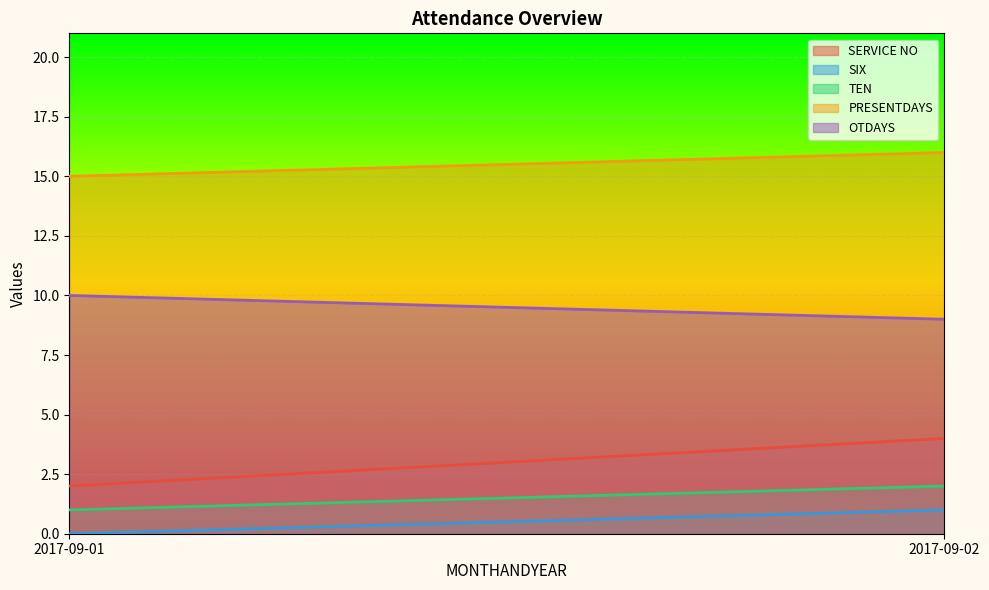

List the series in order of their peak value, lowest first.

SIX, TEN, SERVICE NO, OTDAYS, PRESENTDAYS